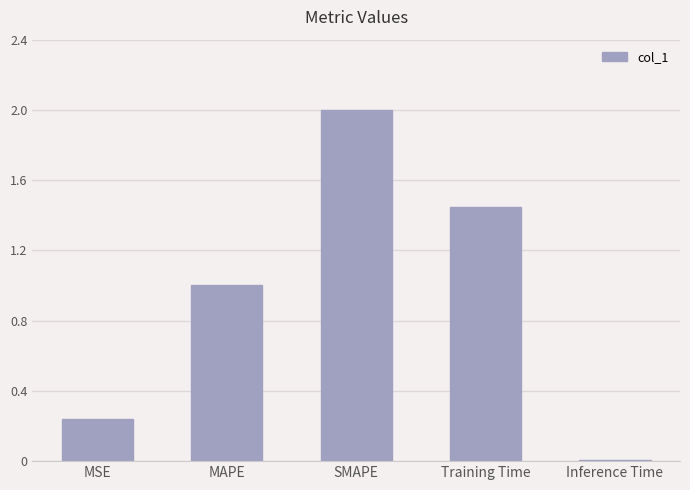

Count the number of data series in this chart.

1